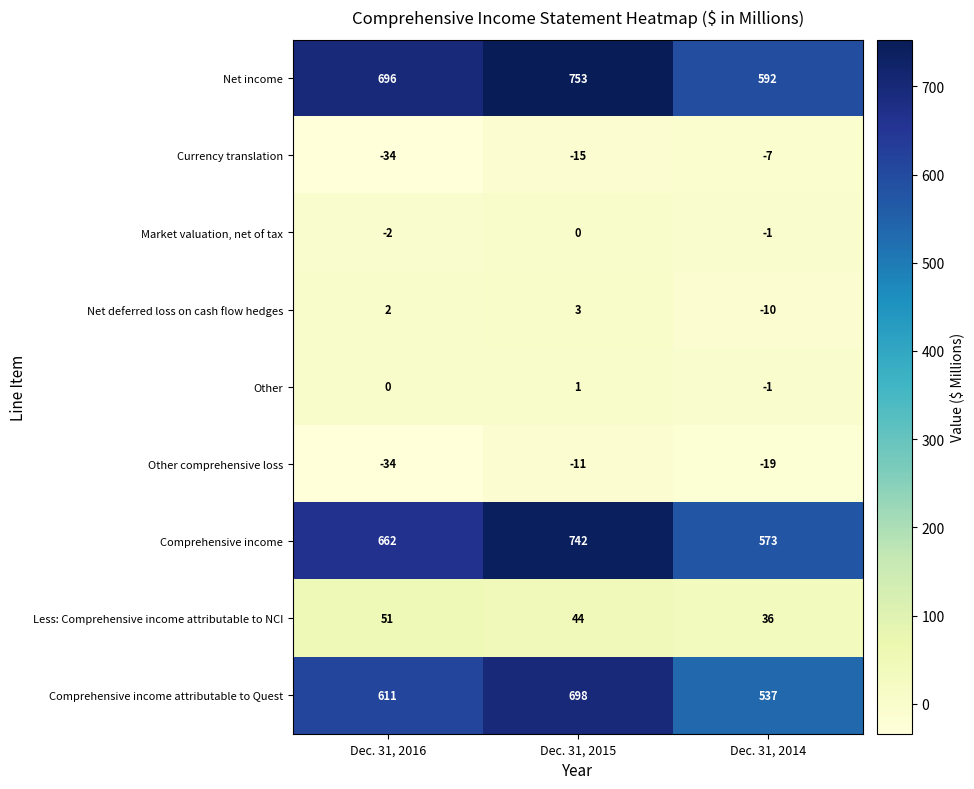

Reading right to left, transcribe all the data shown in this chart.

Net income: Dec. 31, 2014=592	Dec. 31, 2015=753	Dec. 31, 2016=696
Currency translation: Dec. 31, 2014=-7	Dec. 31, 2015=-15	Dec. 31, 2016=-34
Market valuation, net of tax: Dec. 31, 2014=-1	Dec. 31, 2015=0	Dec. 31, 2016=-2
Net deferred loss on cash flow hedges: Dec. 31, 2014=-10	Dec. 31, 2015=3	Dec. 31, 2016=2
Other: Dec. 31, 2014=-1	Dec. 31, 2015=1	Dec. 31, 2016=0
Other comprehensive loss: Dec. 31, 2014=-19	Dec. 31, 2015=-11	Dec. 31, 2016=-34
Comprehensive income: Dec. 31, 2014=573	Dec. 31, 2015=742	Dec. 31, 2016=662
Less: Comprehensive income attributable to NCI: Dec. 31, 2014=36	Dec. 31, 2015=44	Dec. 31, 2016=51
Comprehensive income attributable to Quest: Dec. 31, 2014=537	Dec. 31, 2015=698	Dec. 31, 2016=611